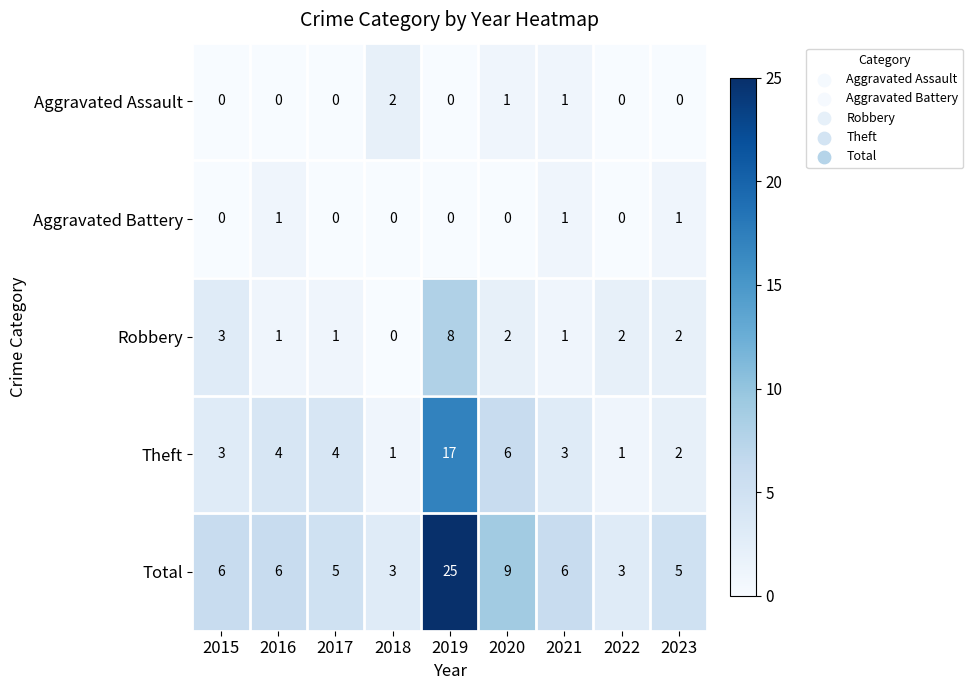

What is the maximum value shown in the chart?

25